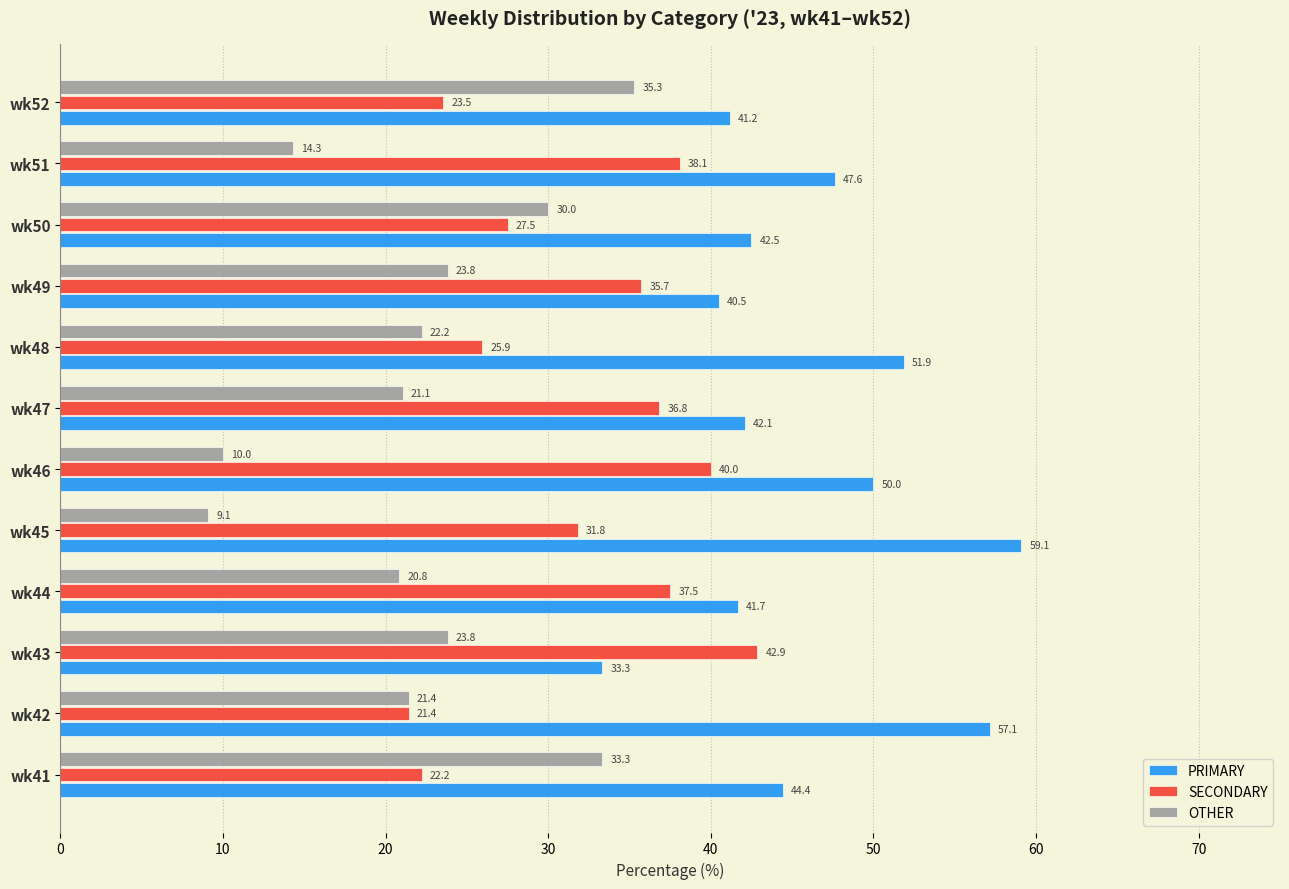

Rank the series at wk49 from highest to lowest value.

PRIMARY, SECONDARY, OTHER